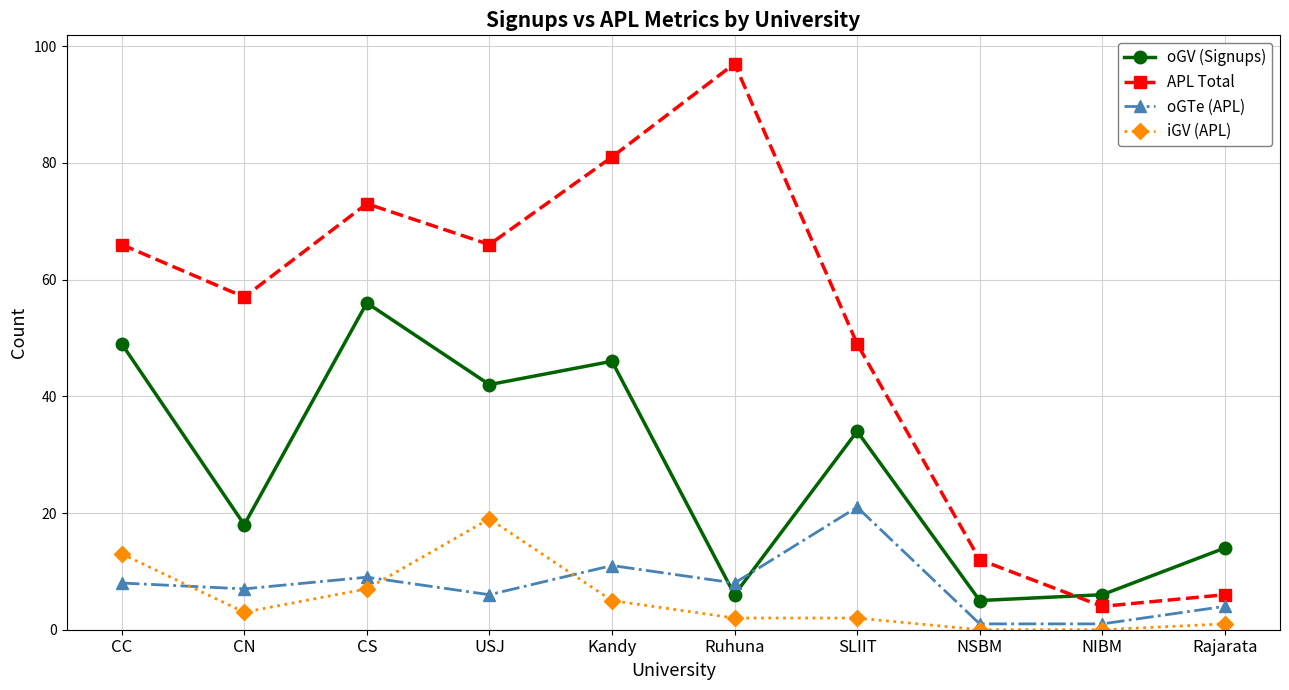

Which series has the largest total across all categories?

APL Total